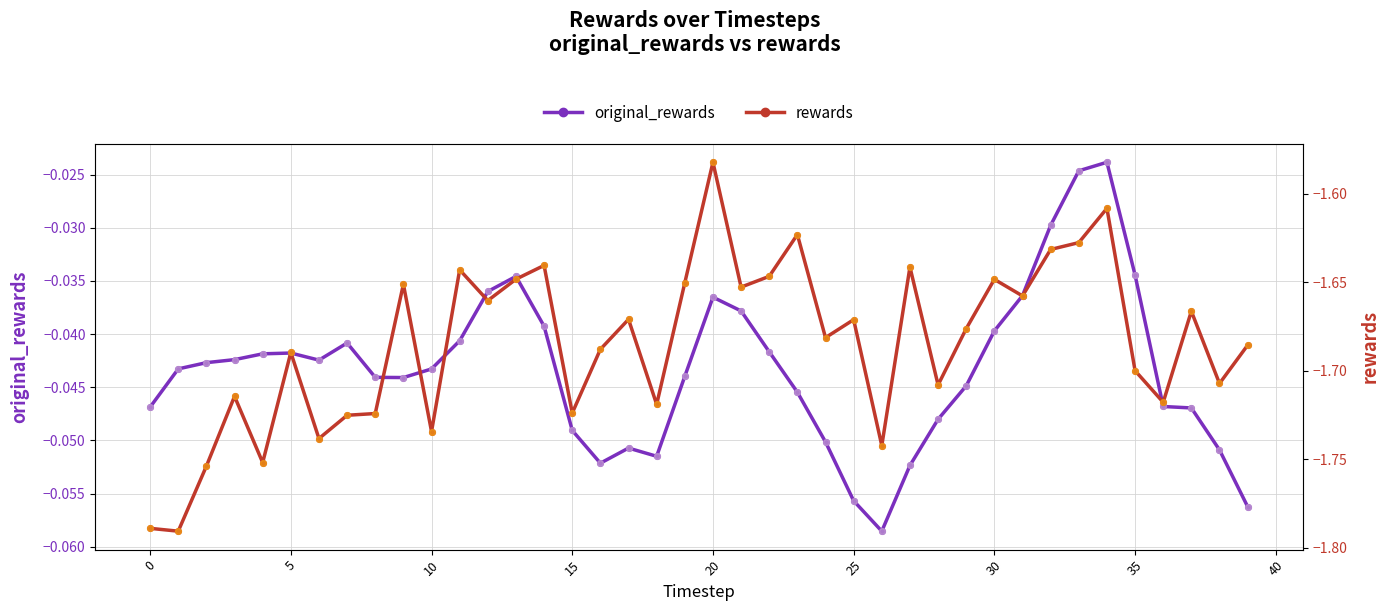

Which series has the widest spread of Y values?

rewards